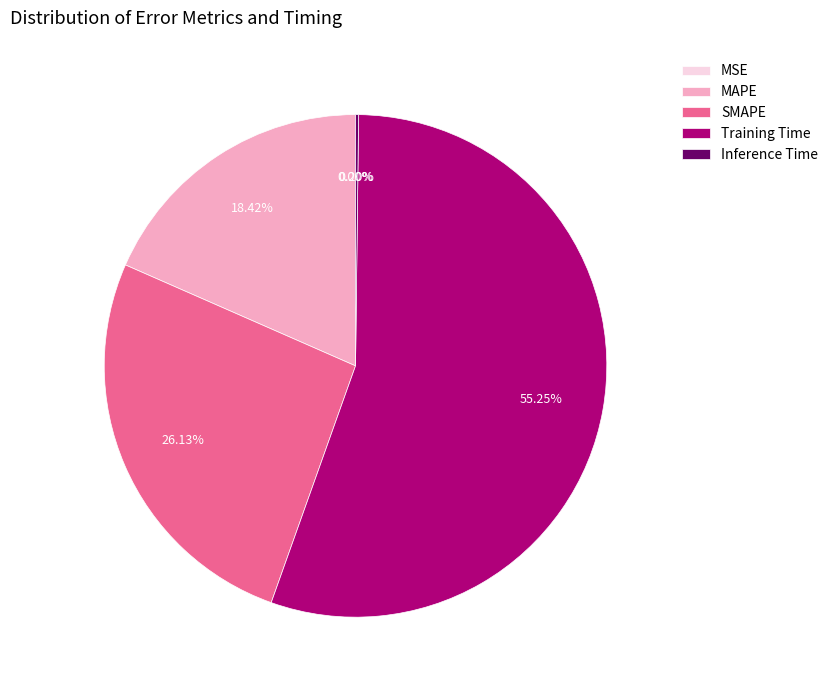

What is the largest slice in the pie chart?

Training Time